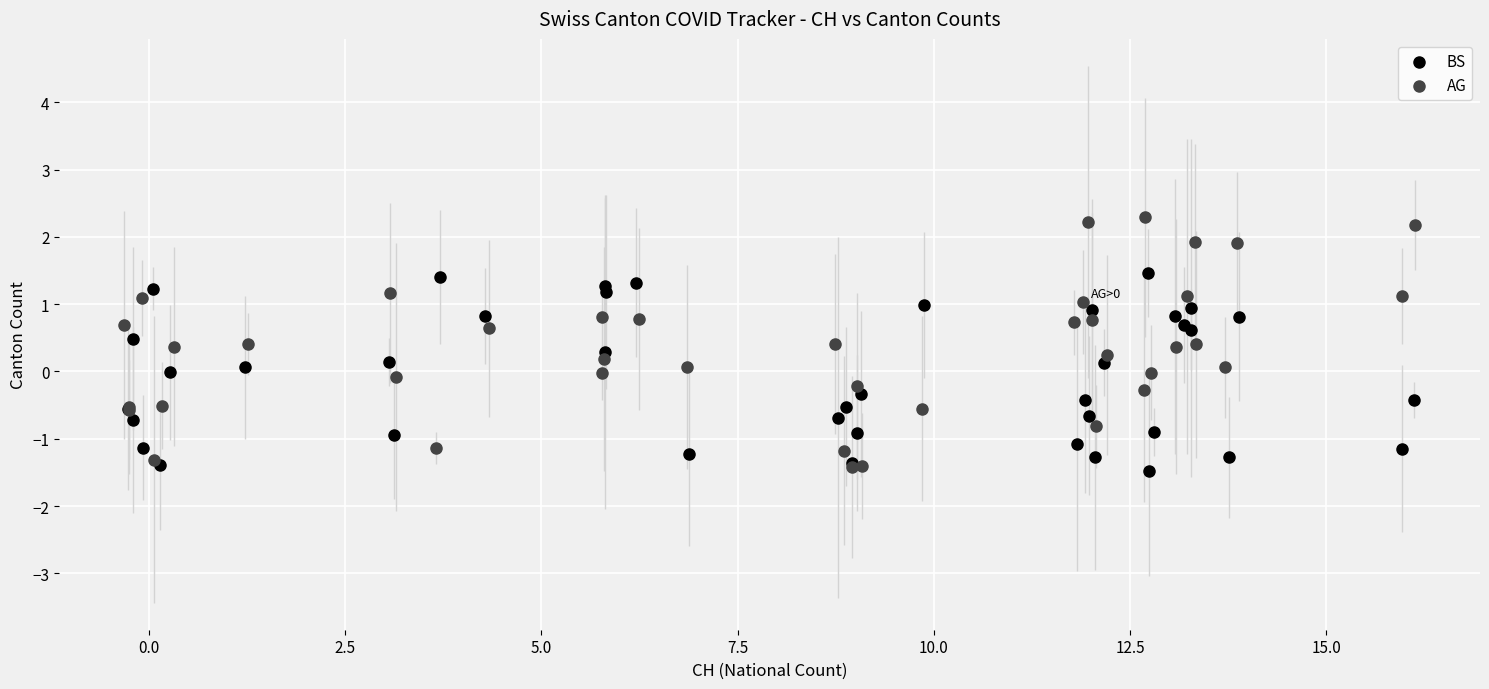

Which series has the widest spread of Y values?

AG